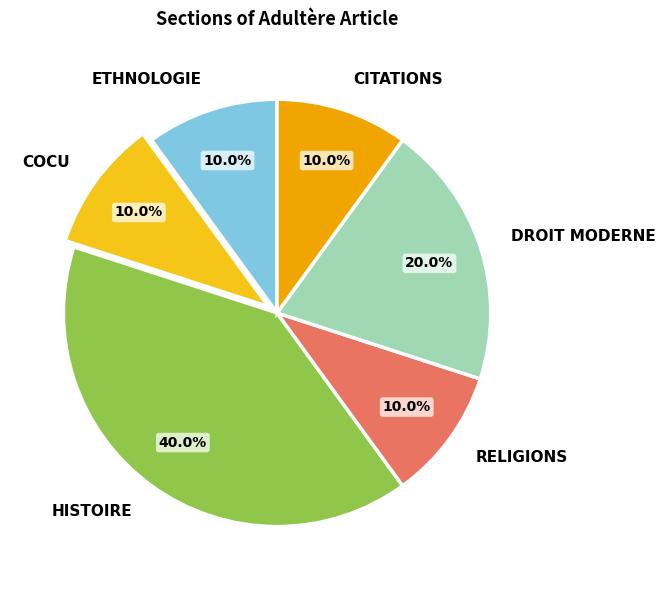

Is there a majority slice in this chart?

No